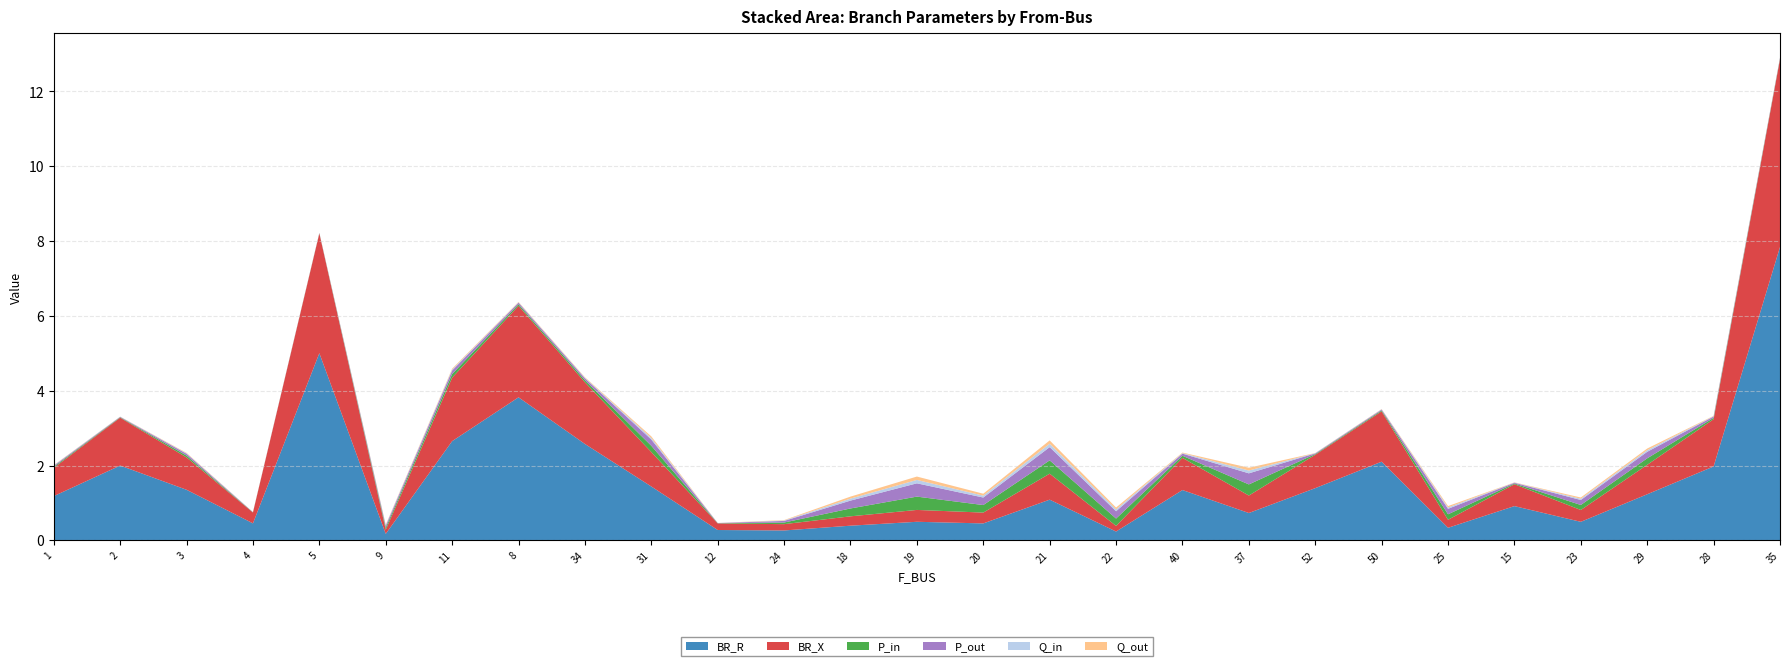

Reading left to right, what are all the values shown in this chart?

BR_R: 1.2	2.0	1.4	0.5	5.0	0.2	2.7	3.8	2.6	1.4	0.3	0.3	0.4	0.5	0.5	1.1	0.2	1.3	0.7	1.4	2.1	0.3	0.9	0.5	1.2	2.0	7.8
BR_X: 0.8	1.3	0.9	0.3	3.2	0.1	1.7	2.4	1.6	0.9	0.2	0.2	0.3	0.3	0.3	0.7	0.2	0.9	0.5	0.9	1.3	0.2	0.6	0.3	0.8	1.3	5.0
P_in: 0.0	0.0	0.0	0.0	0.0	0.1	0.1	0.0	0.1	0.2	0.0	0.0	0.2	0.4	0.2	0.4	0.2	0.1	0.3	0.0	0.0	0.1	0.0	0.1	0.2	0.0	0.0
P_out: 0.0	0.0	0.0	0.0	0.0	0.1	0.1	0.0	0.1	0.2	0.0	0.0	0.2	0.4	0.2	0.4	0.2	0.1	0.3	0.0	0.0	0.1	0.0	0.1	0.2	0.0	0.0
Q_in: 0.0	0.0	0.0	0.0	0.0	0.0	0.0	0.0	0.0	0.0	0.0	0.0	0.1	0.1	0.1	0.1	0.0	0.0	0.1	0.0	0.0	0.0	0.0	0.0	0.0	0.0	0.0
Q_out: 0.0	0.0	0.0	0.0	0.0	0.0	0.0	0.0	0.0	0.0	0.0	0.0	0.1	0.1	0.1	0.1	0.0	0.0	0.1	0.0	0.0	0.0	0.0	0.0	0.0	0.0	0.0